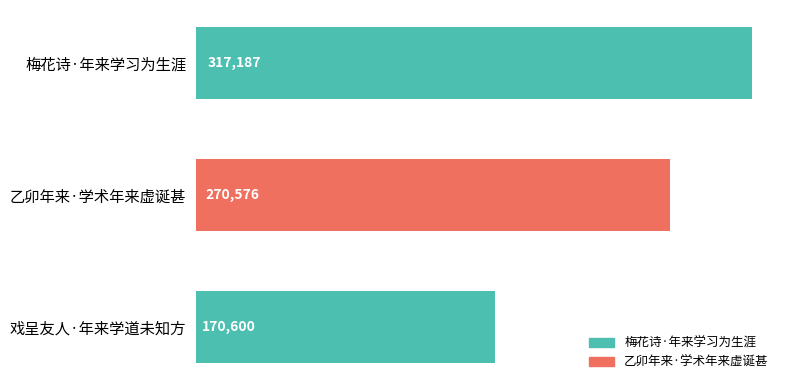

List the labels in order of value, largest first.

梅花诗·年来学习为生涯, 乙卯年来·学术年来虚诞甚, 戏呈友人·年来学道未知方